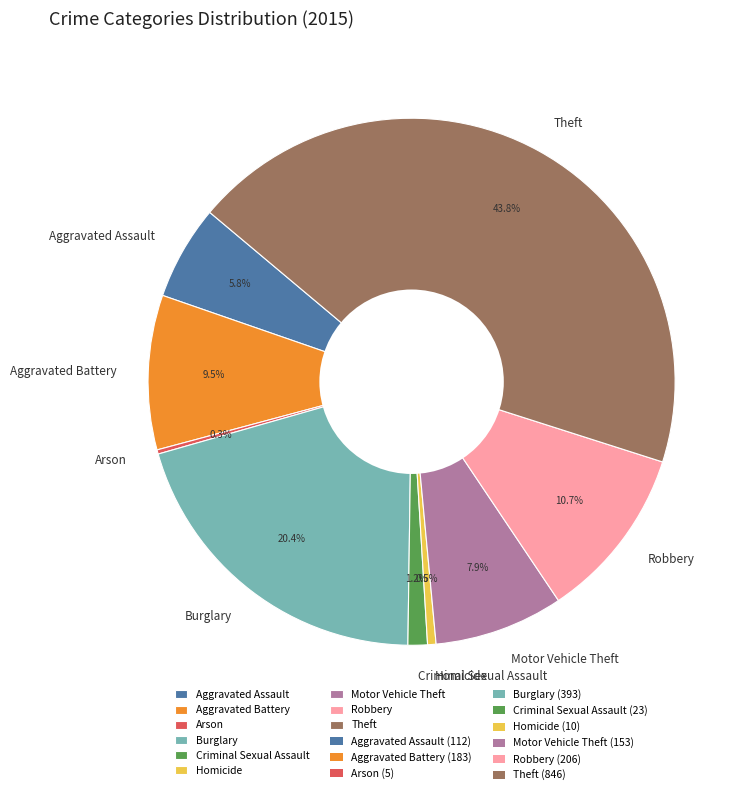

What percentage is the Motor Vehicle Theft slice, to the nearest percent?

8%